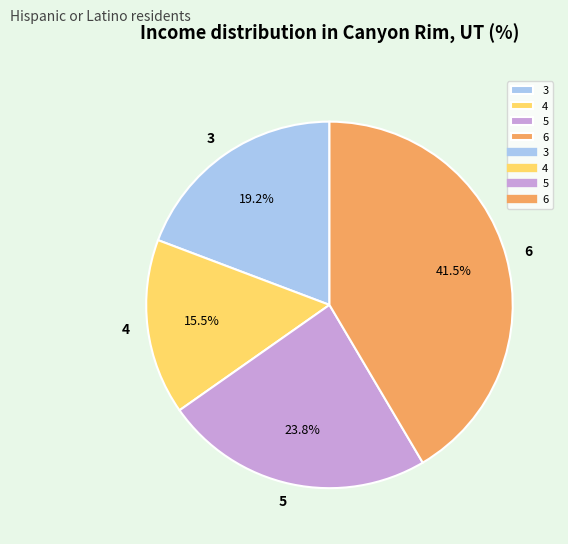

Combined, do 6 and 5 account for over 50%?

Yes